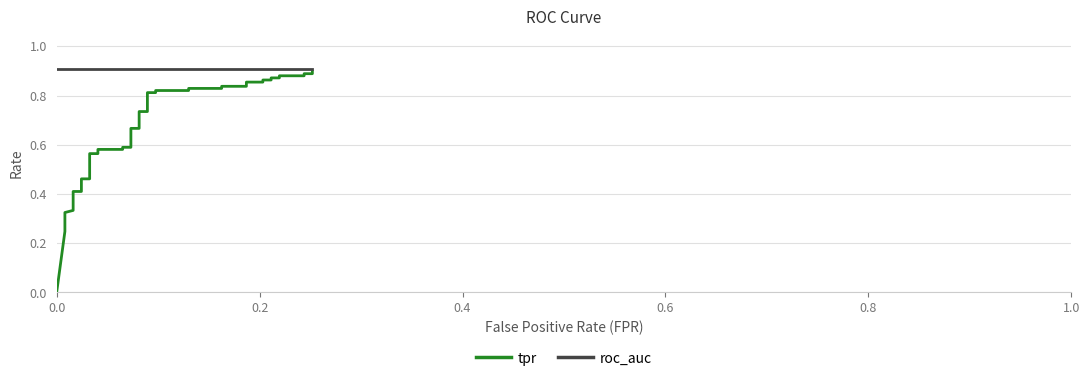

At how many categories does at least one series exceed 0?

40